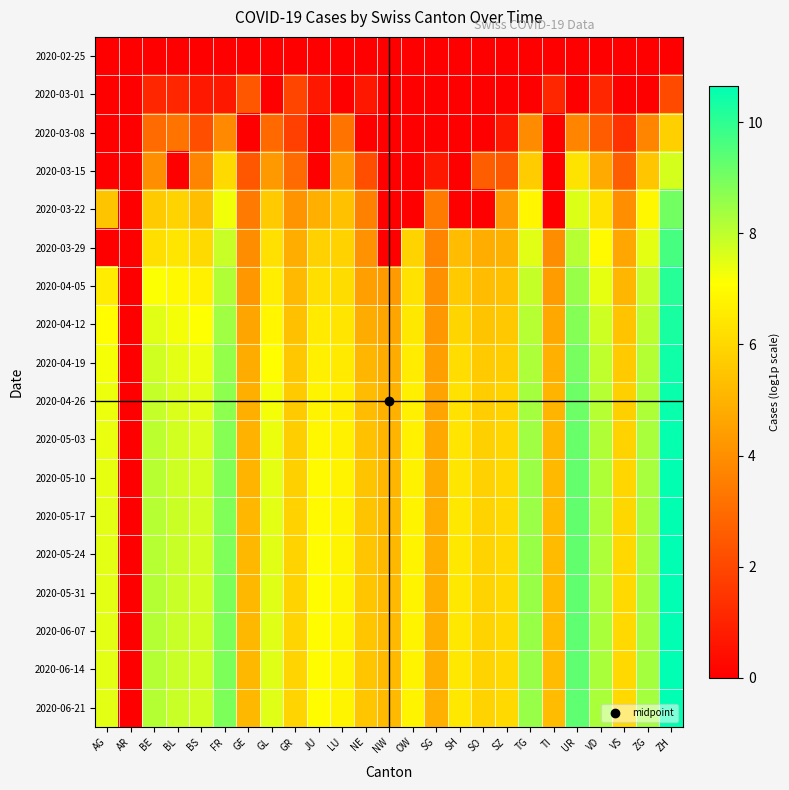

What is the difference between the highest and lowest values at BL?

7.9